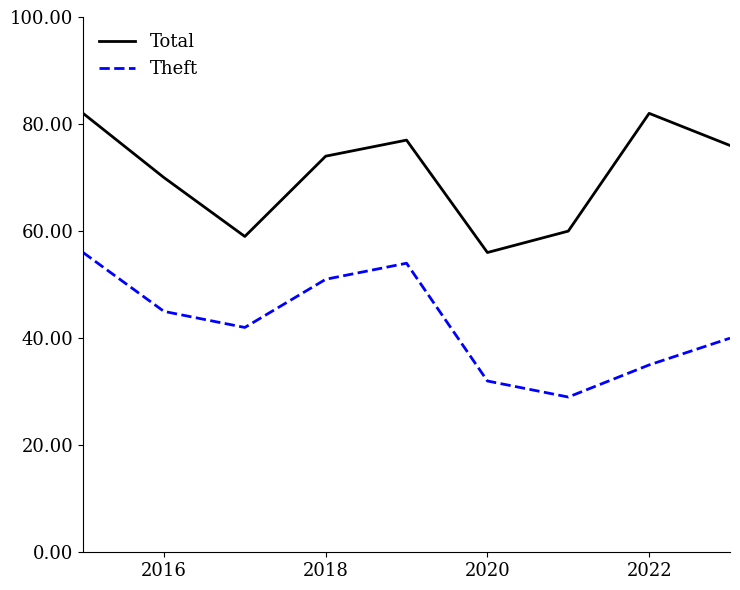

Which series has the largest total across all categories?

Total